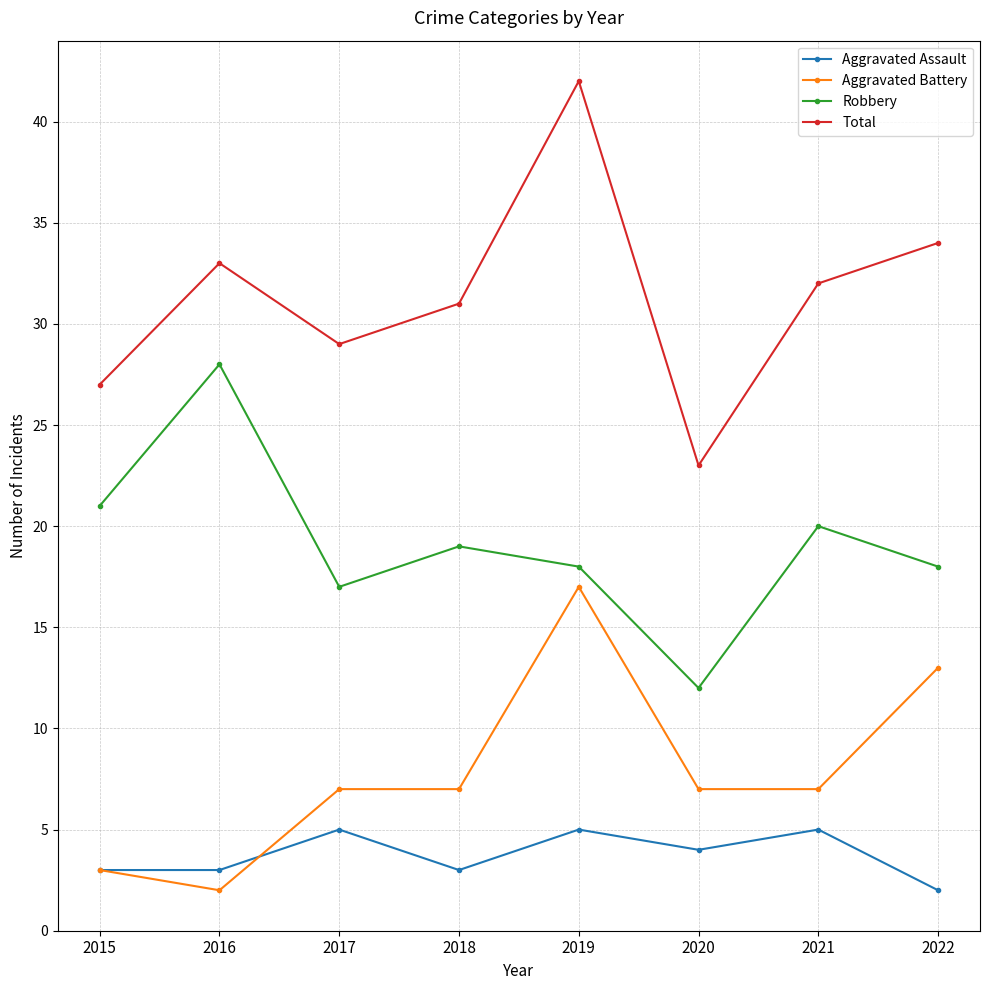

True or false: Robbery and Aggravated Battery intersect in this chart.

False